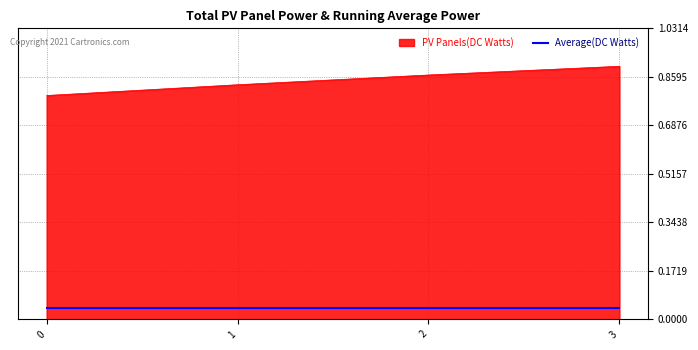

True or false: PV Panels(DC Watts) has more than 2 points higher than both neighbors.

False